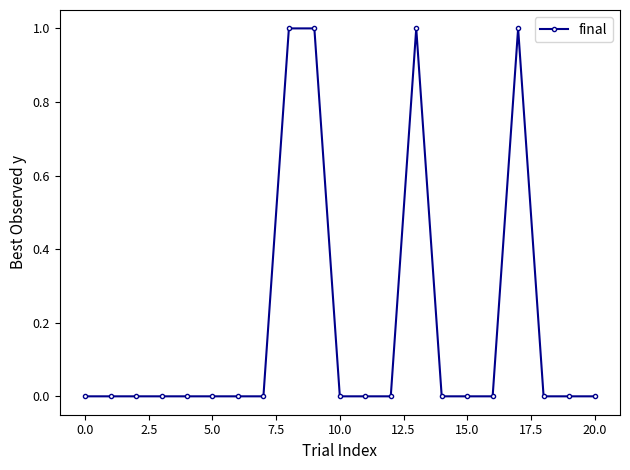

What is the sum of all values?

4